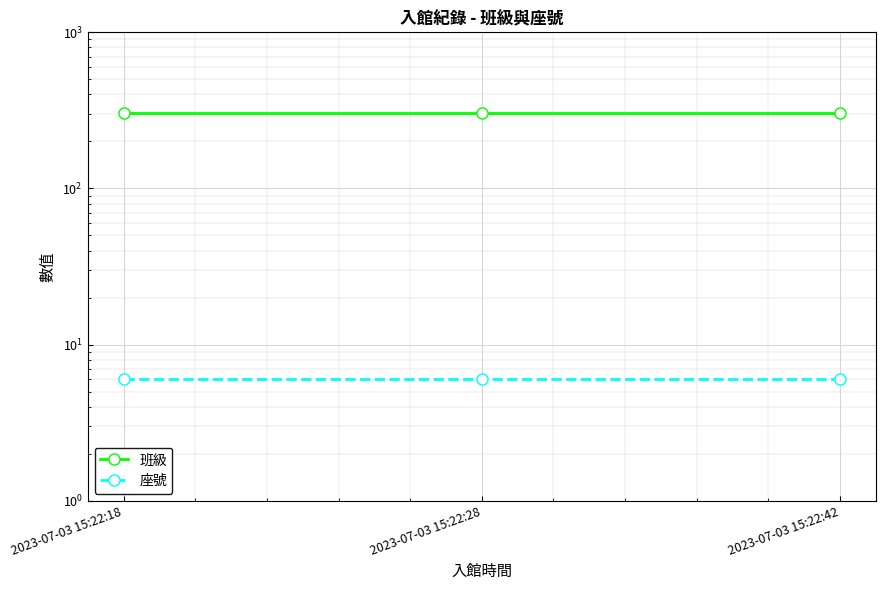

Rank the series at 2023-07-03 15:22:42 from highest to lowest value.

班級, 座號